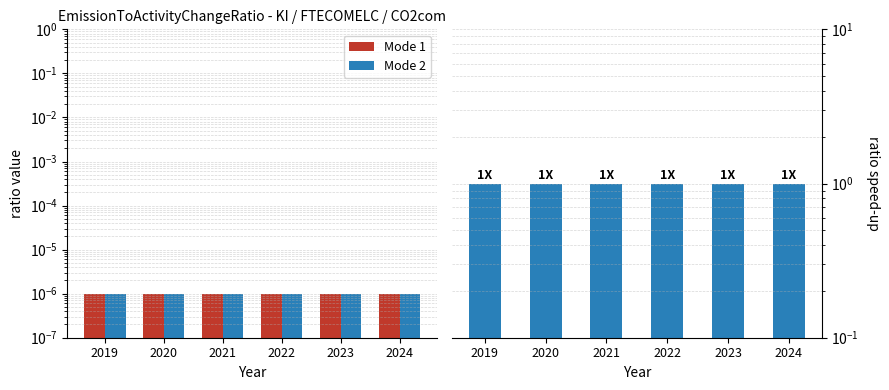

Which category has the lowest value in the Mode Ratio (M2/M1) series?

2019